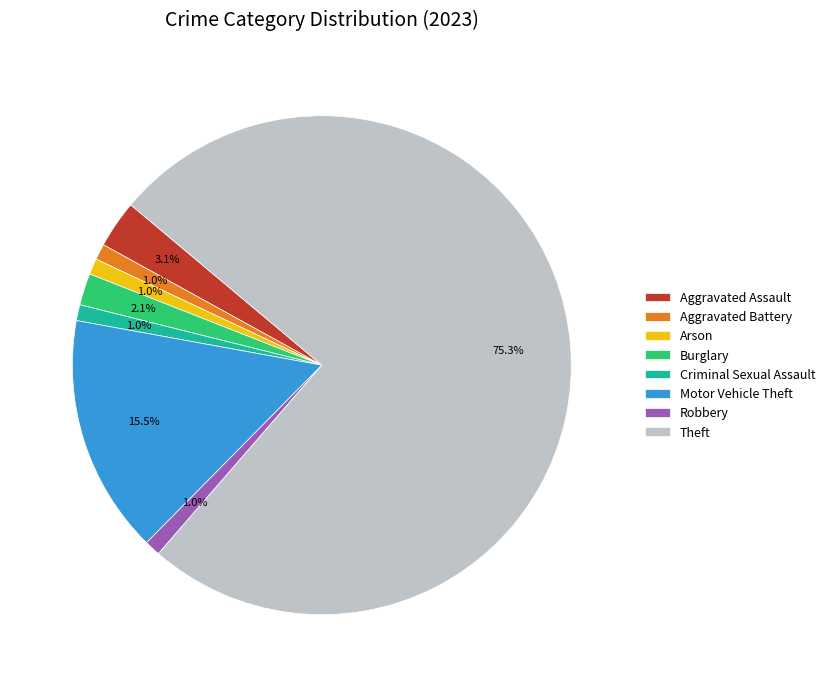

What percentage is the Aggravated Battery slice, to the nearest percent?

1%